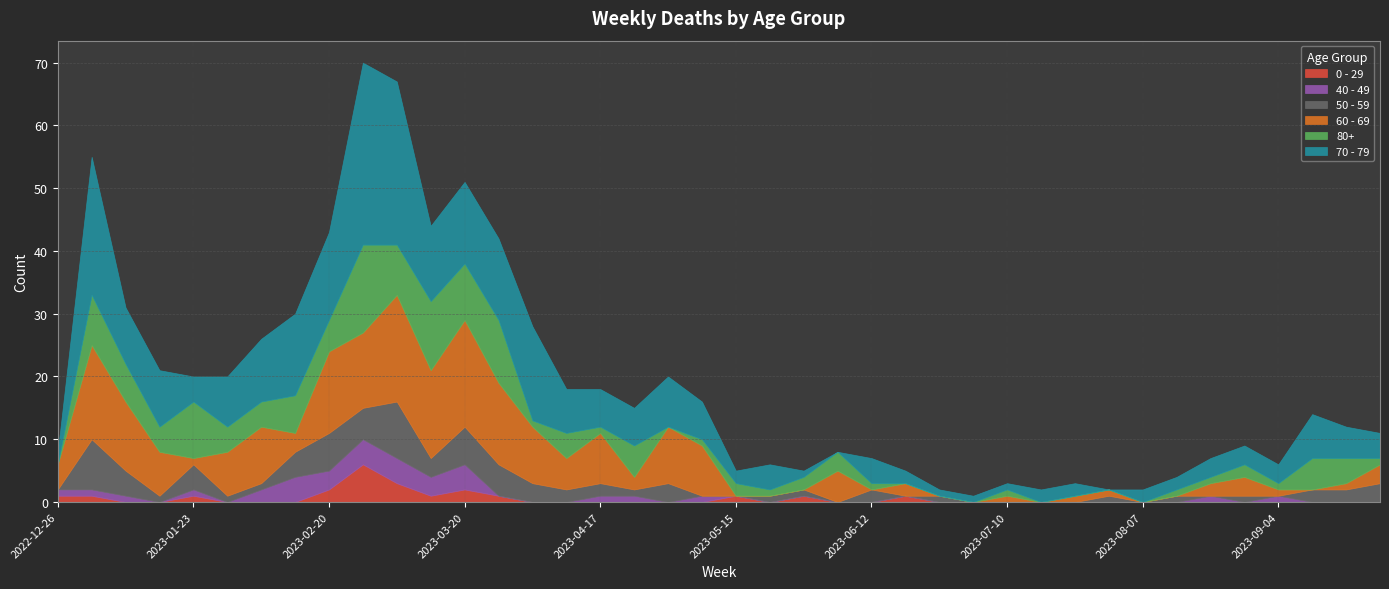

True or false: 40 - 49 has a value of 1 at 2023-02-06.

False